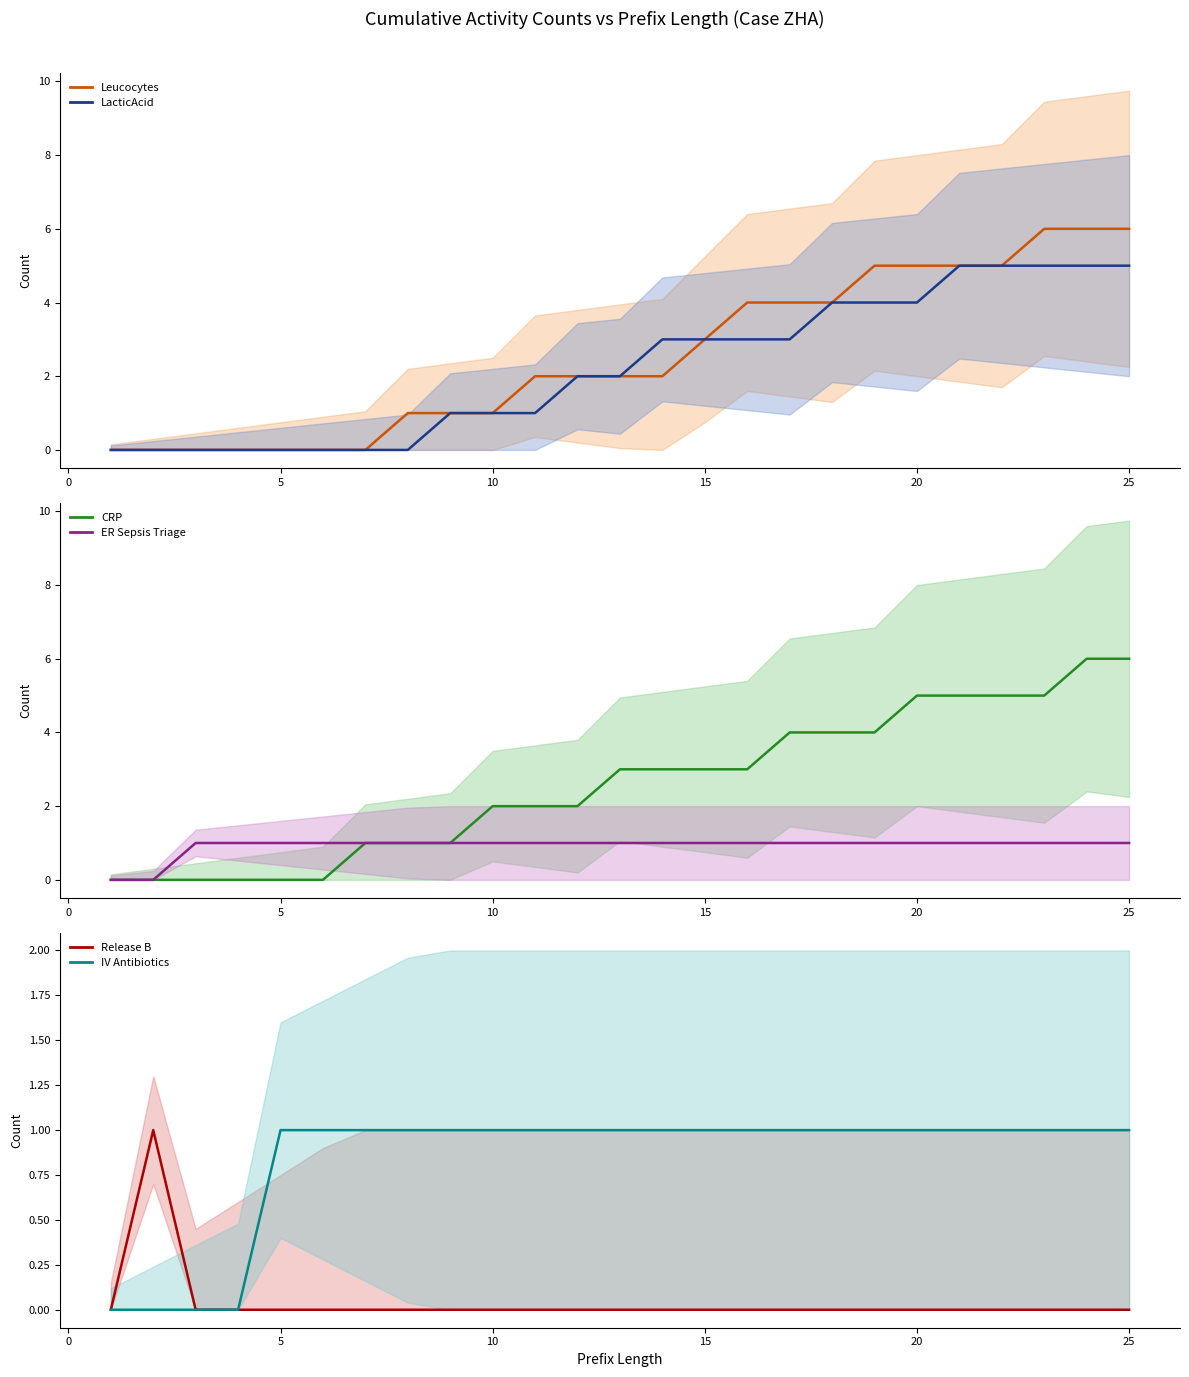

What are all the series names shown in the legend?

Leucocytes, LacticAcid, CRP, ER Sepsis Triage, Release B, IV Antibiotics